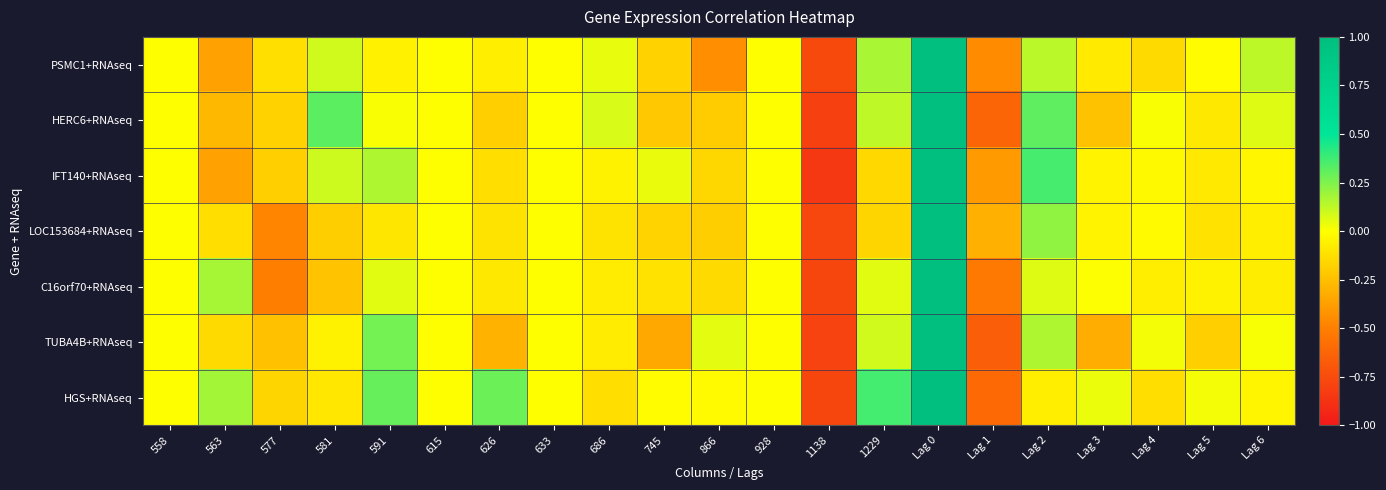

List the series in order of their peak value, highest first.

PSMC1+RNAseq, HERC6+RNAseq, IFT140+RNAseq, LOC153684+RNAseq, C16orf70+RNAseq, TUBA4B+RNAseq, HGS+RNAseq